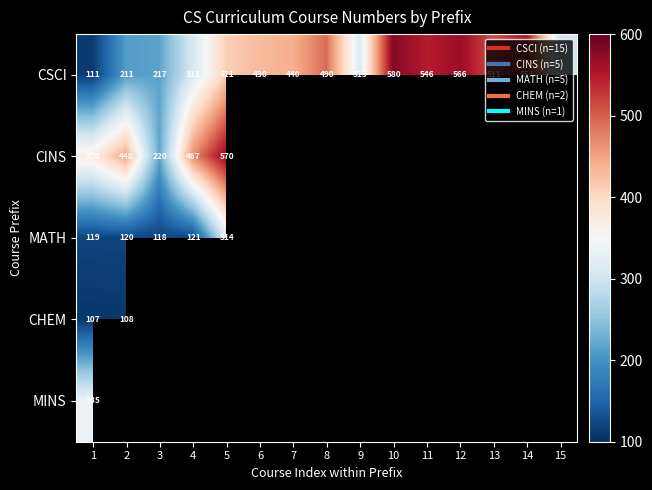

Is the value of MATH at 2 greater than the value of CSCI at 6?

No